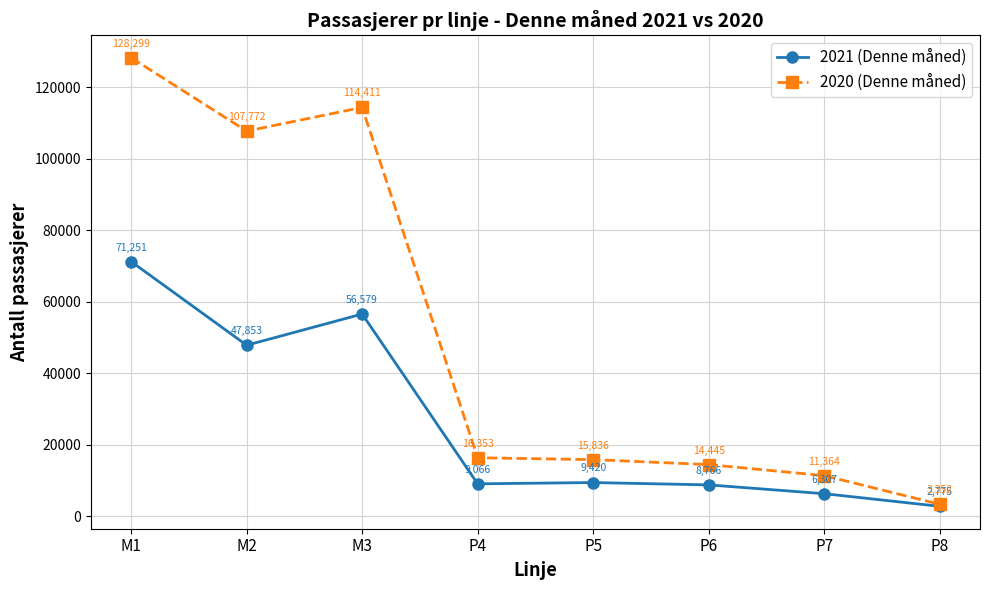

What position from the right is M2?

7